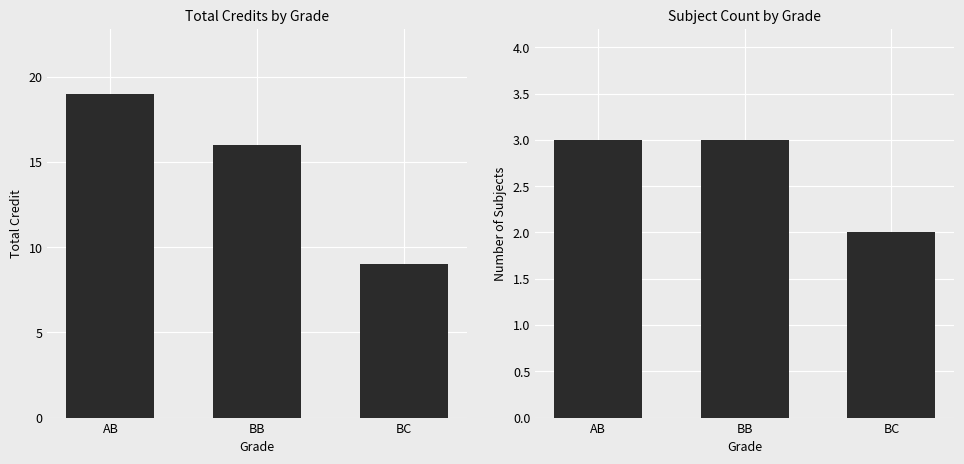

The value of SL No. at BB is 1. True or false?

False